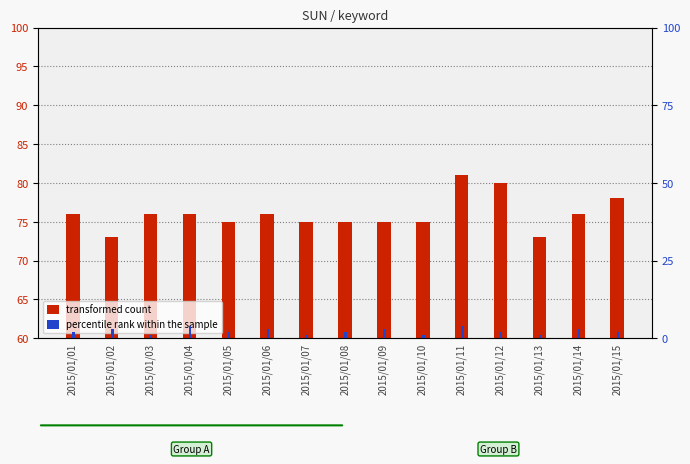

Reading left to right, transcribe all the data shown in this chart.

transformed count: 76	73	76	76	75	76	75	75	75	75	81	80	73	76	78
percentile rank within the sample: 2	3	1	4	2	3	1	2	3	1	4	2	1	3	2